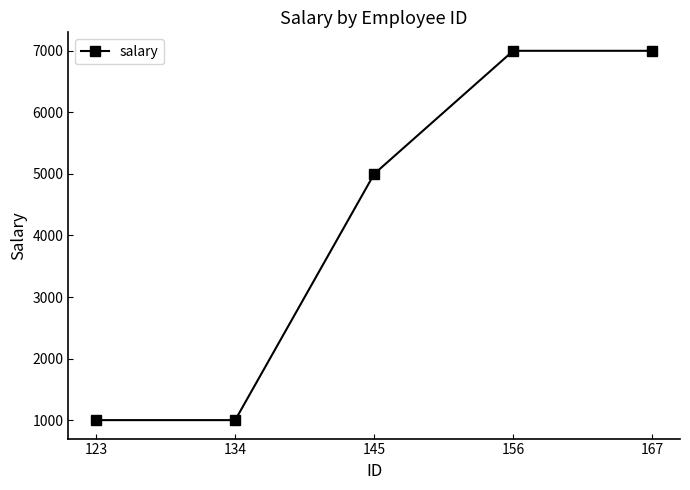

What is the sum of all values?

21000